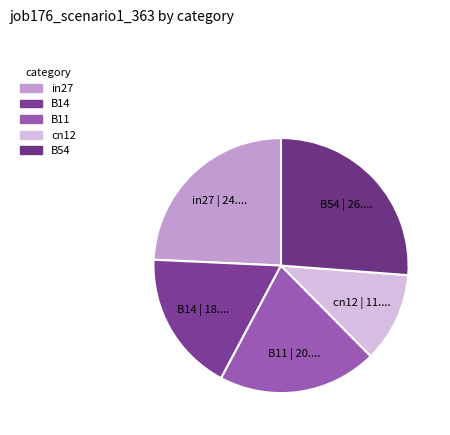

Does B54 account for over 50% of the chart?

No